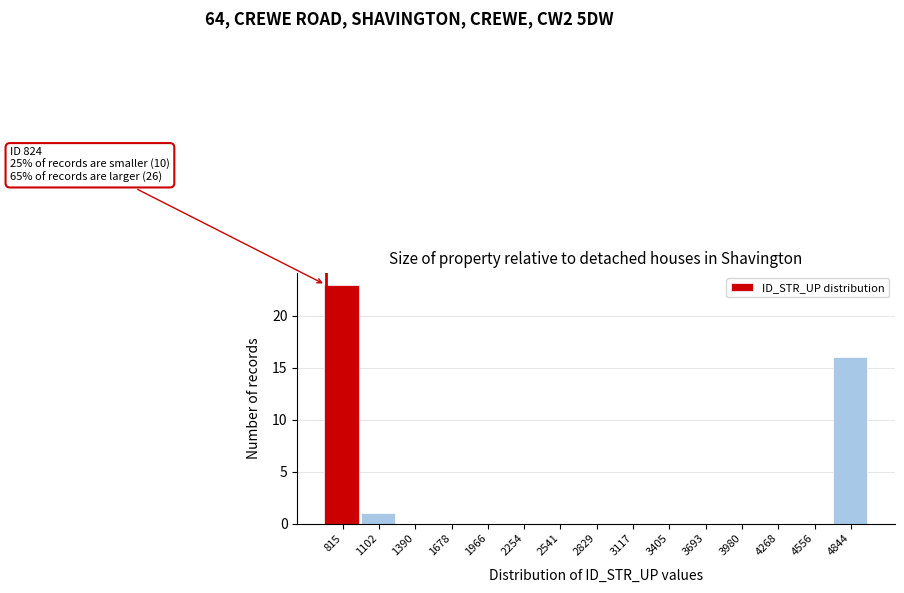

Reading left to right, extract all data points from this chart.

815=23	1102=1	1390=0	1678=0	1966=0	2254=0	2541=0	2829=0	3117=0	3405=0	3693=0	3980=0	4268=0	4556=0	4844=16